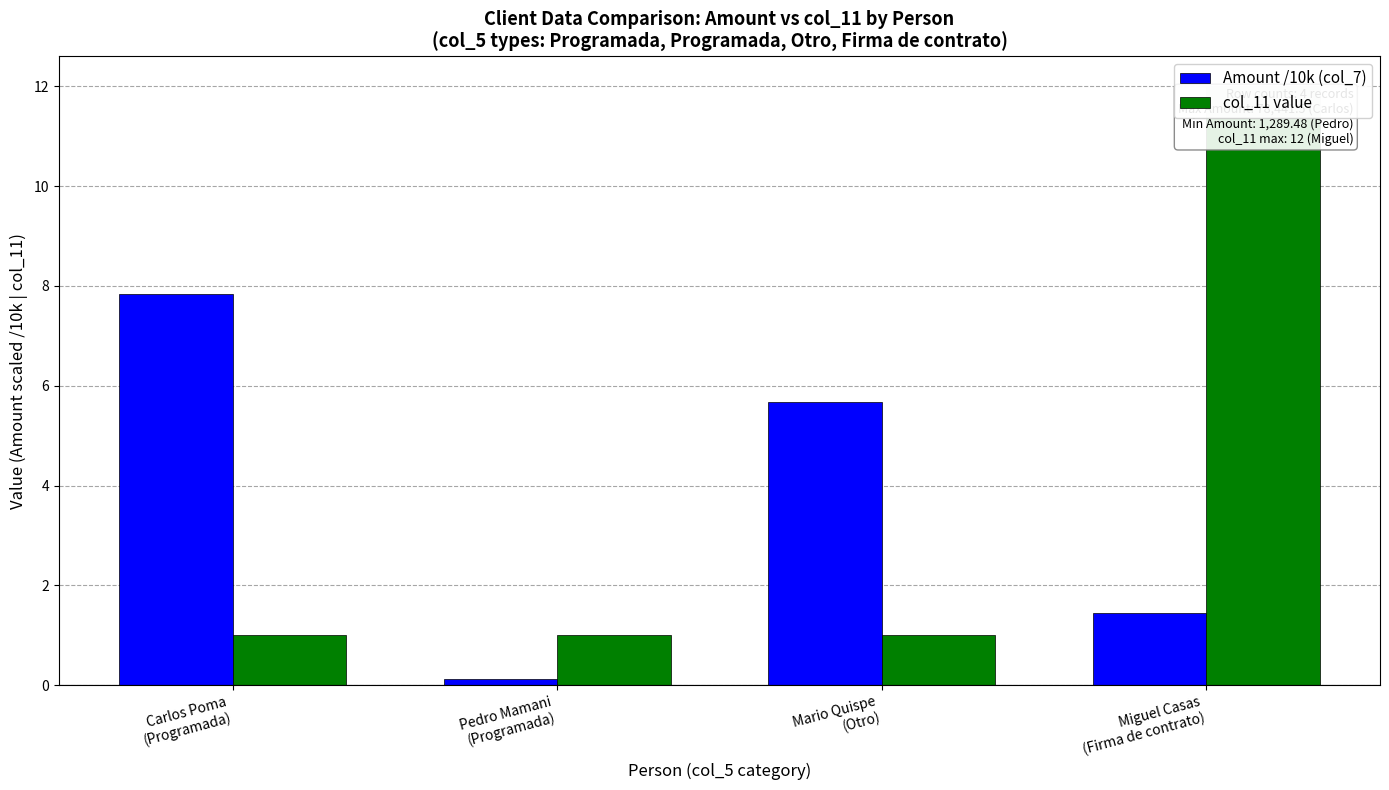

How many col_11 value values are between 1 and 12?

4